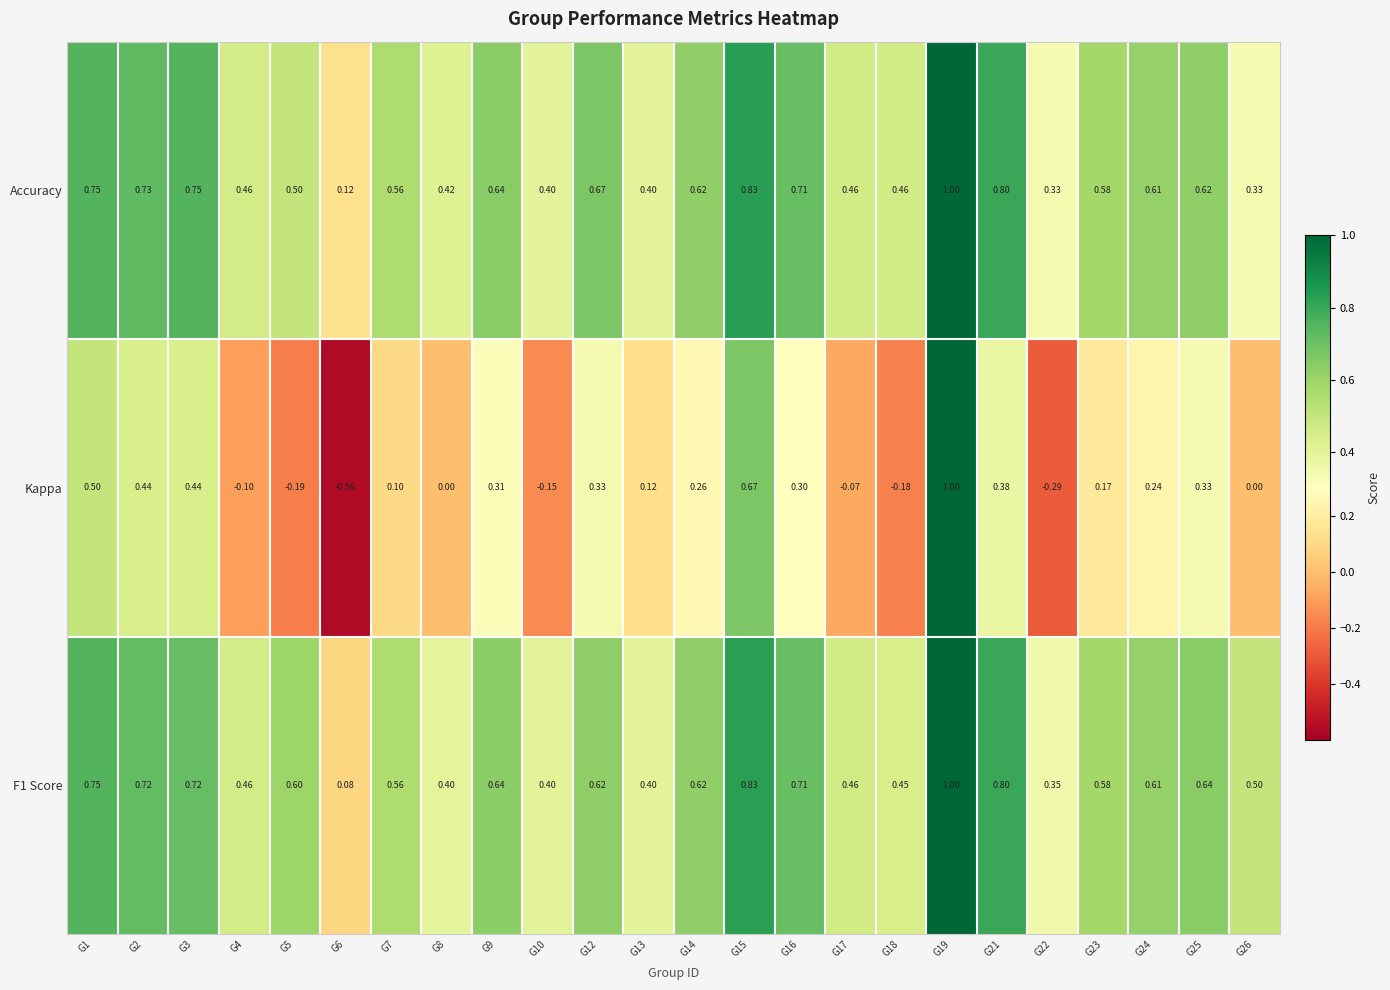

What is the greatest value displayed?

1.0